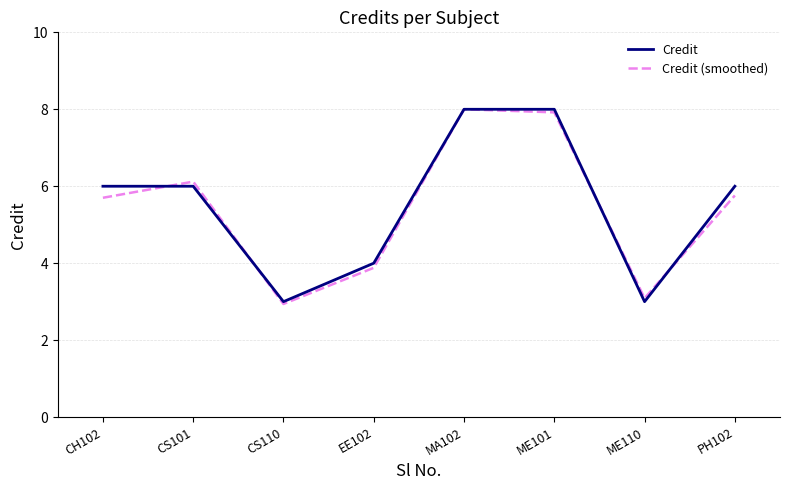

What is the difference between the Credit values at ME110 and PH102?

3.0